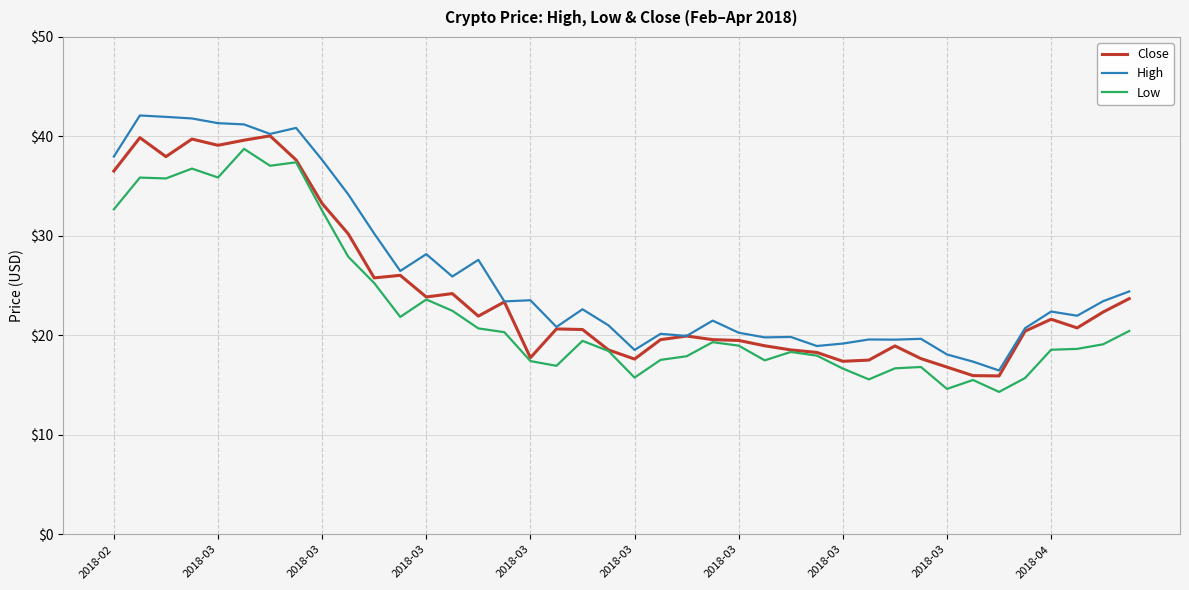

True or false: Low has more than 2 points higher than both neighbors.

True